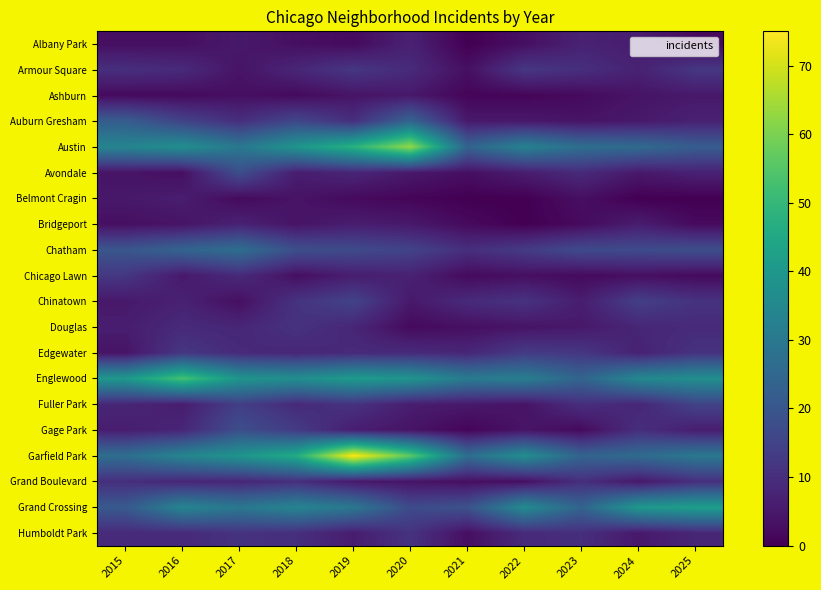

What is the greatest value displayed?

75